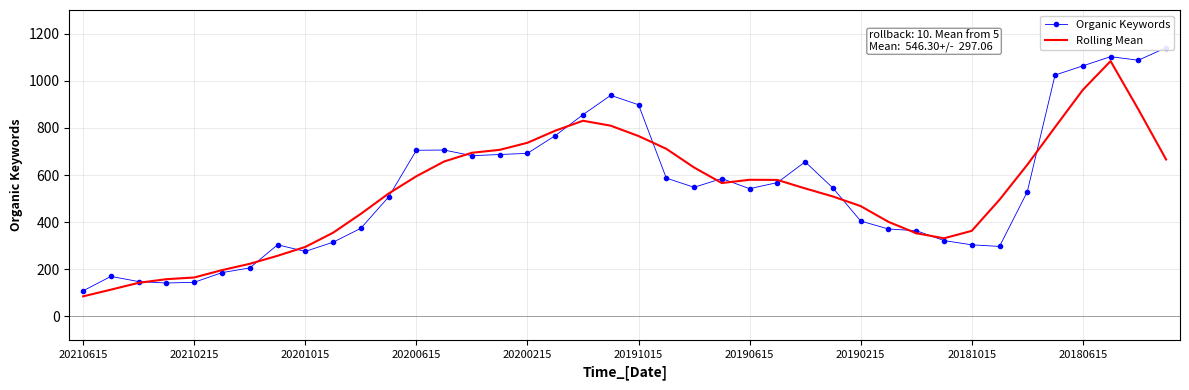

Is it true that Rolling Mean equals 149.1 at 20210615?

False